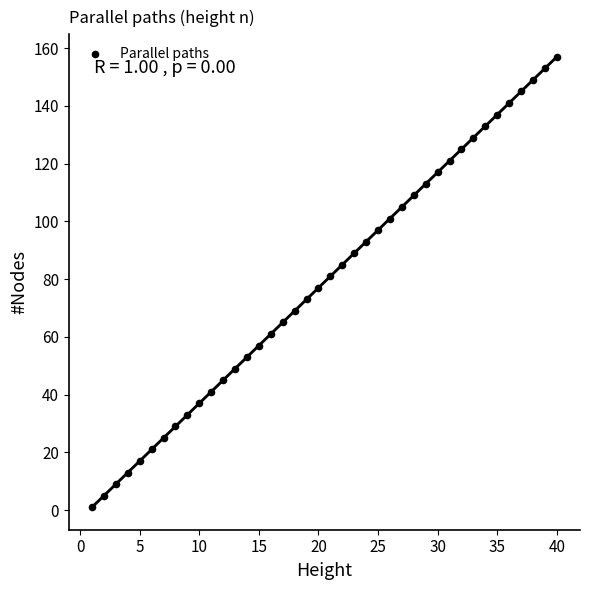

What is the range of Y values (max minus min)?

156